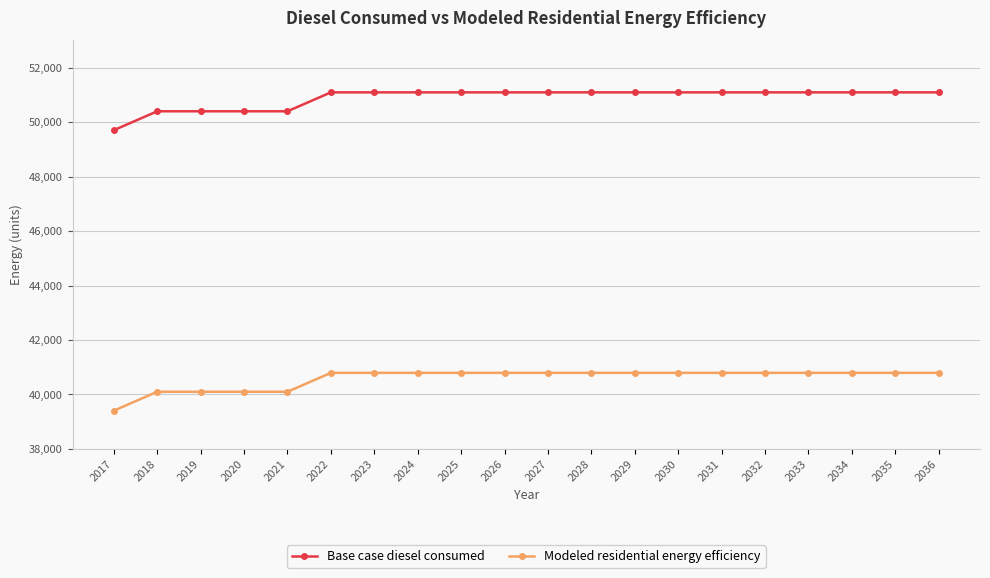

True or false: Base case diesel consumed and Modeled residential energy efficiency intersect in this chart.

False